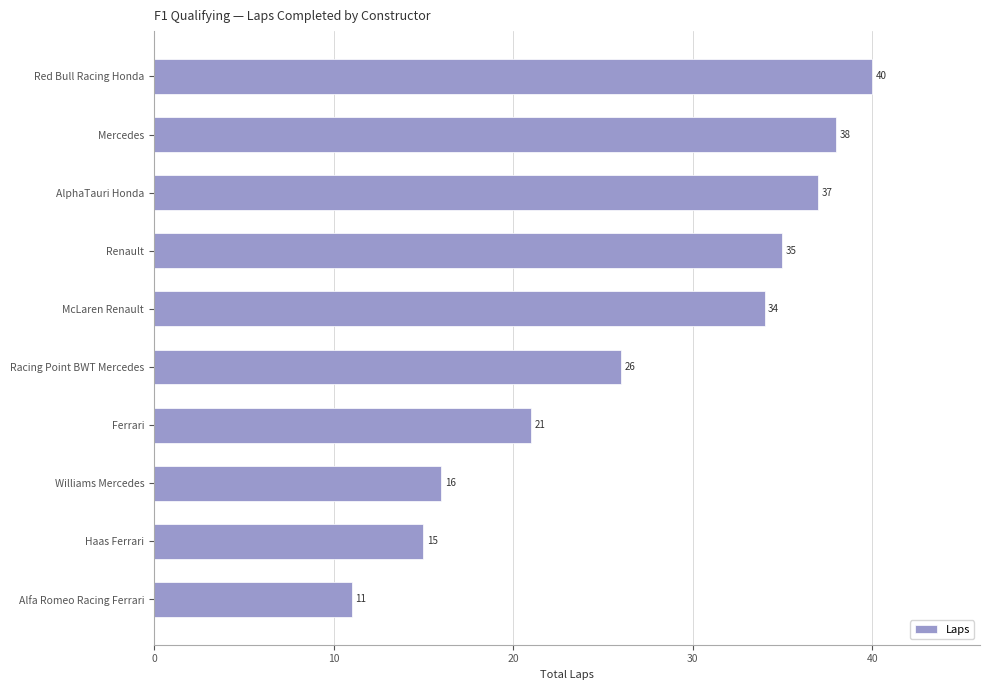

Approximately how many times larger is the value at AlphaTauri Honda compared to Williams Mercedes?

2.3